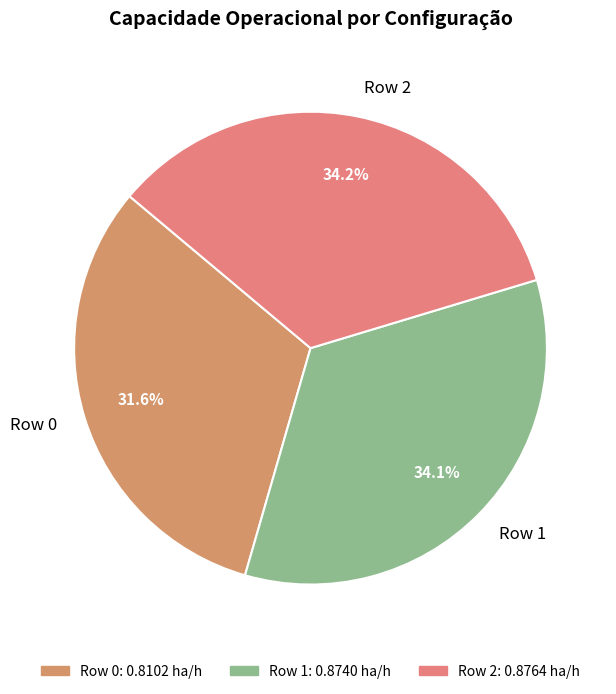

Is Row 0 the majority of the pie?

No